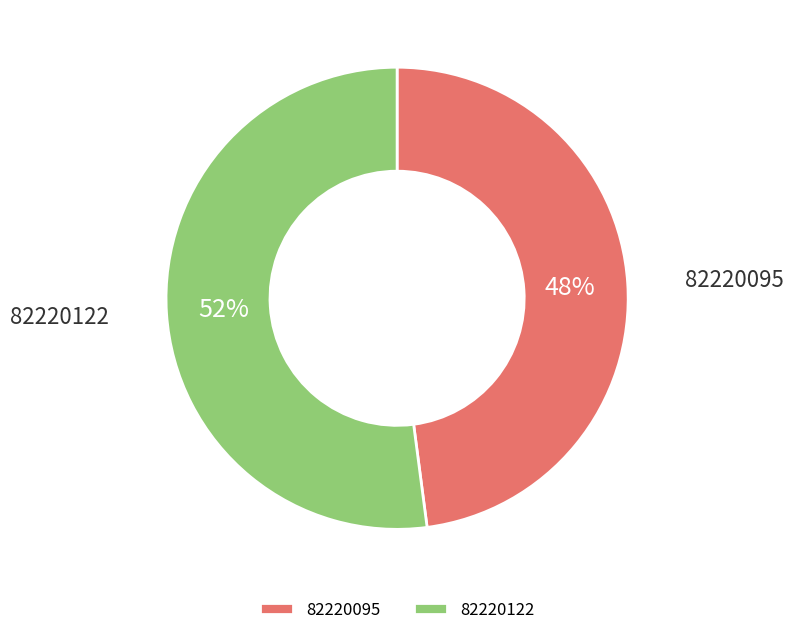

To the nearest percent, what is the combined percentage of 82220122 and 82220095?

100%